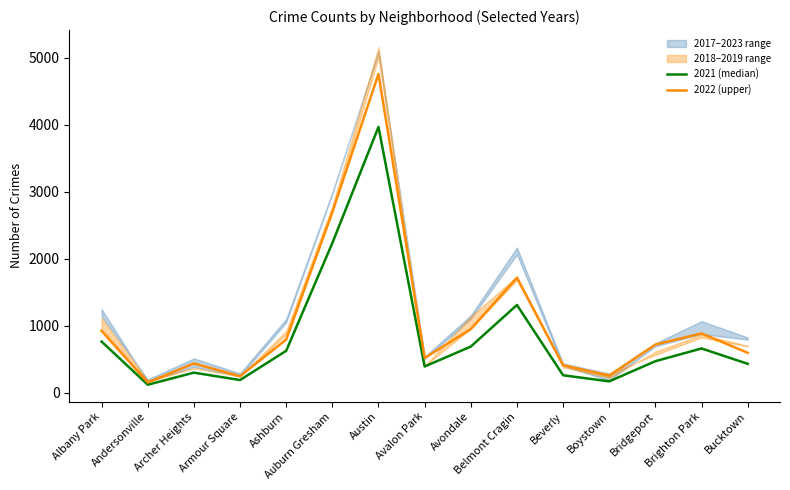

The 2021 (median) series shows 189 at Bridgeport. True or false?

False